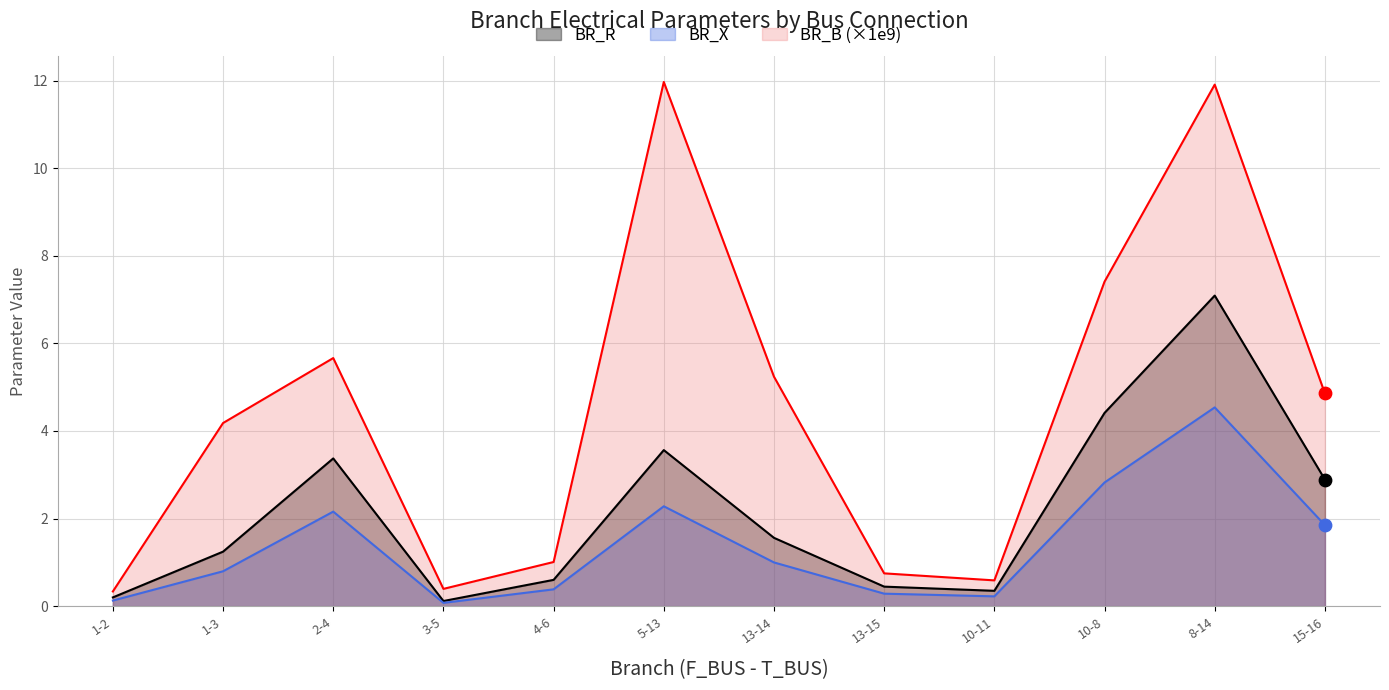

Is the value of BR_R at 1-3 greater than the value of BR_X at 10-11?

Yes